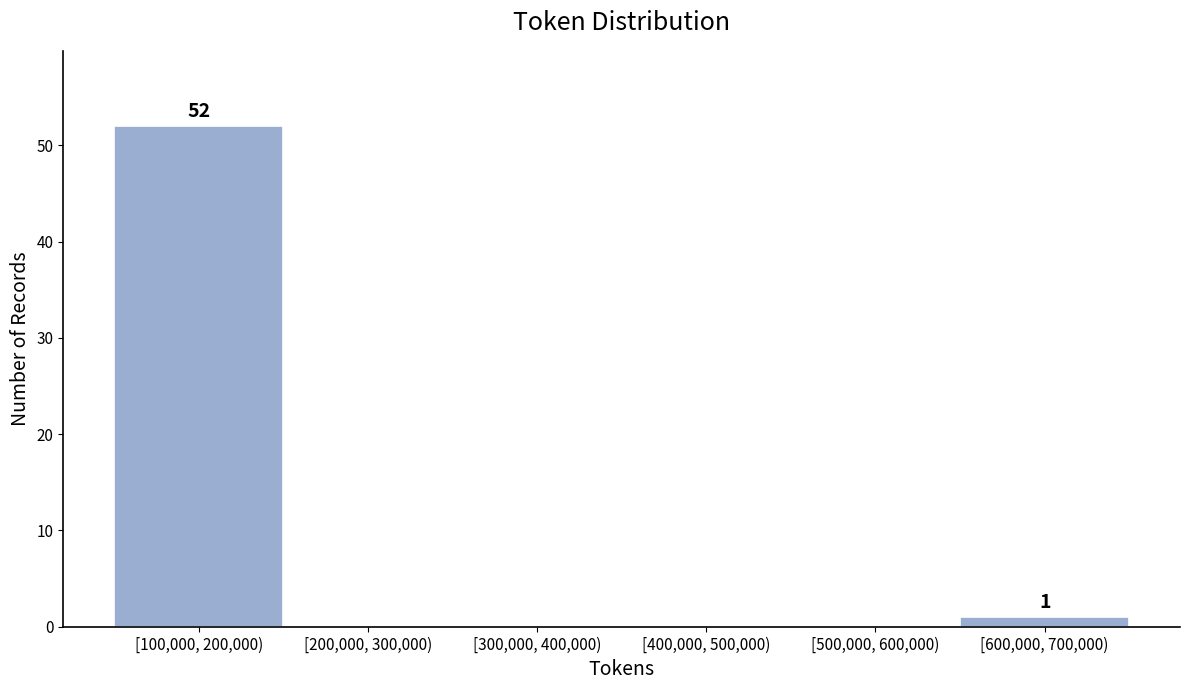

Reading right to left, transcribe all the data shown in this chart.

[600,000, 700,000)=1	[500,000, 600,000)=0	[400,000, 500,000)=0	[300,000, 400,000)=0	[200,000, 300,000)=0	[100,000, 200,000)=52